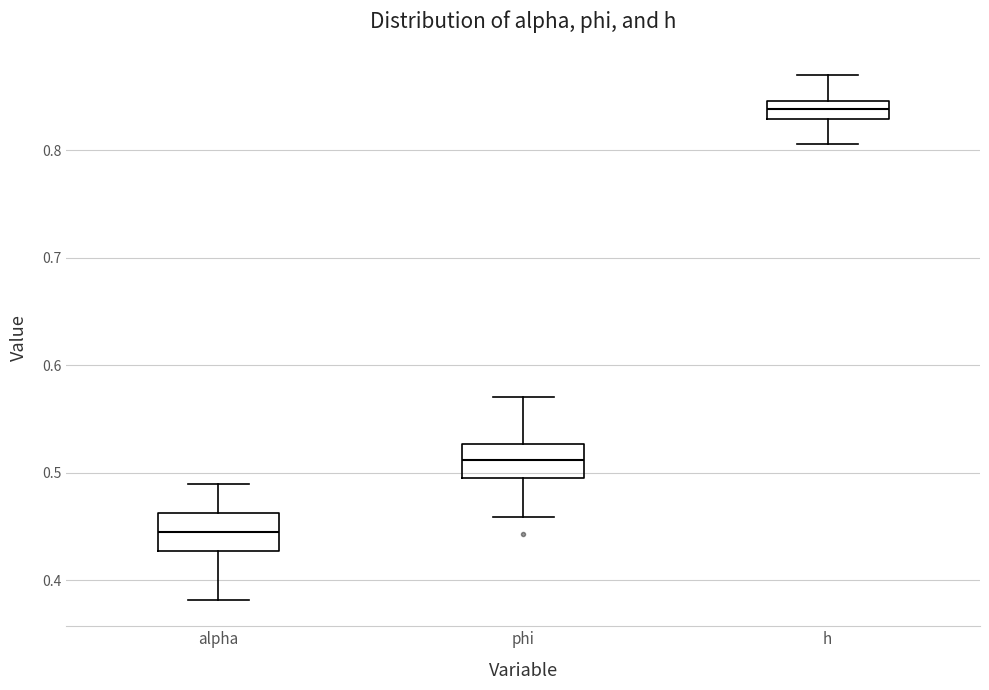

Where is the upper edge of the box for phi on the y-axis? The values are not printed on the chart, so give them approximately, as read against the axis.

0.53